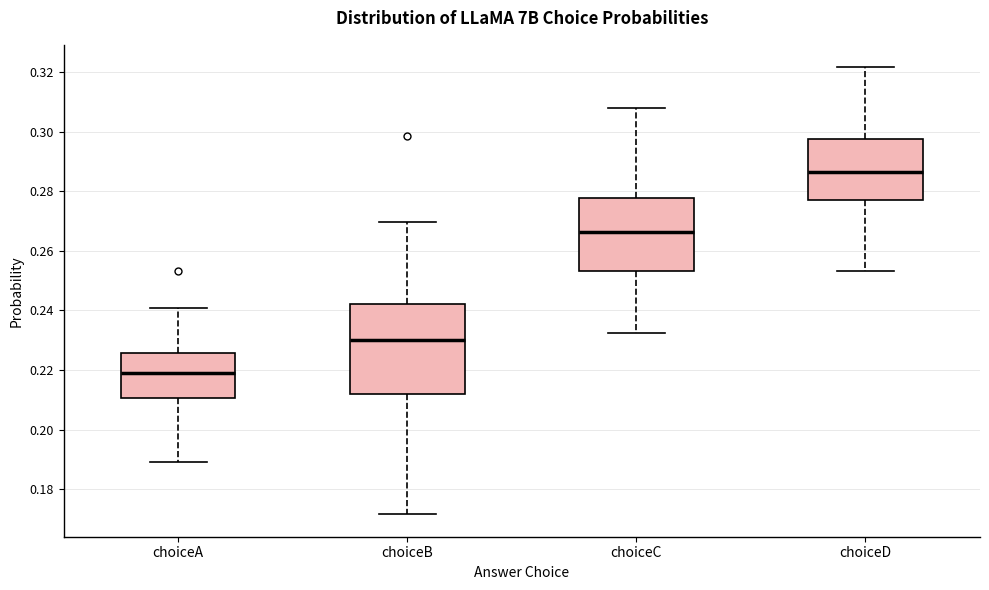

Reading left to right, read every box against the y-axis: the position of its median line, the range the box covers, and the ends of its whiskers. The values are not printed on the chart, so give them approximately, as read against the axis.

choiceA: median 0.218, box 0.210 to 0.226, whiskers 0.190 to 0.240
choiceB: median 0.230, box 0.212 to 0.242, whiskers 0.172 to 0.270
choiceC: median 0.266, box 0.254 to 0.278, whiskers 0.232 to 0.308
choiceD: median 0.286, box 0.278 to 0.298, whiskers 0.254 to 0.322